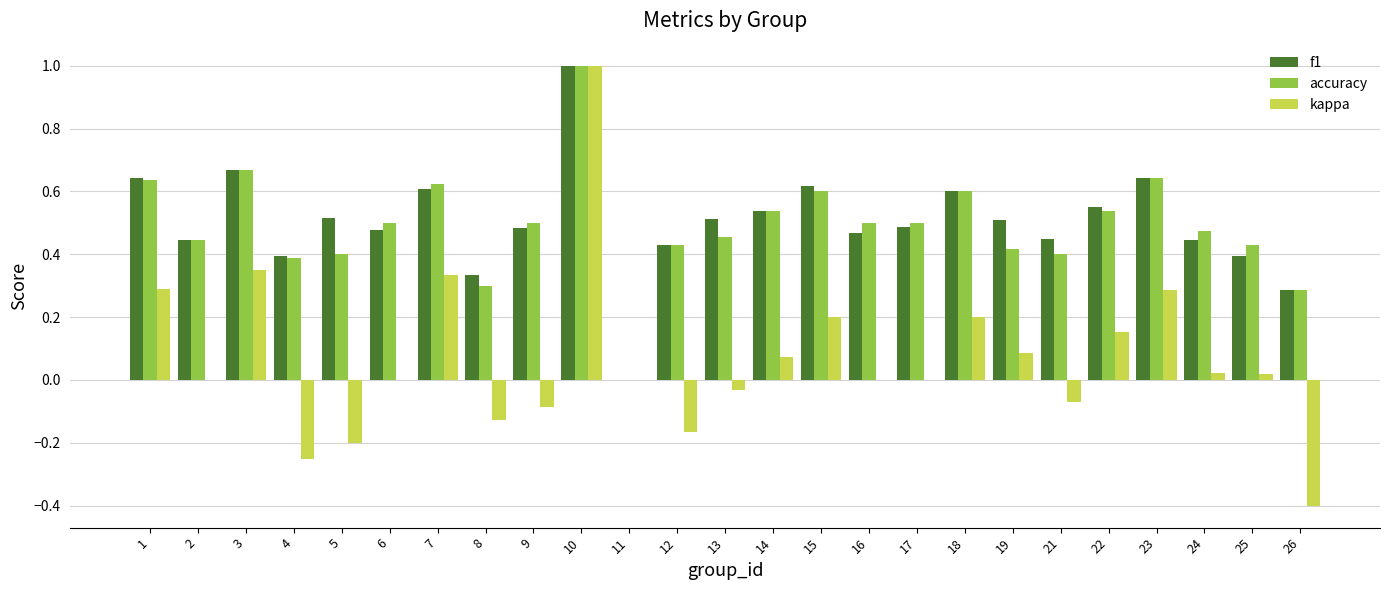

Which series changed the most between 14 and 18?

kappa